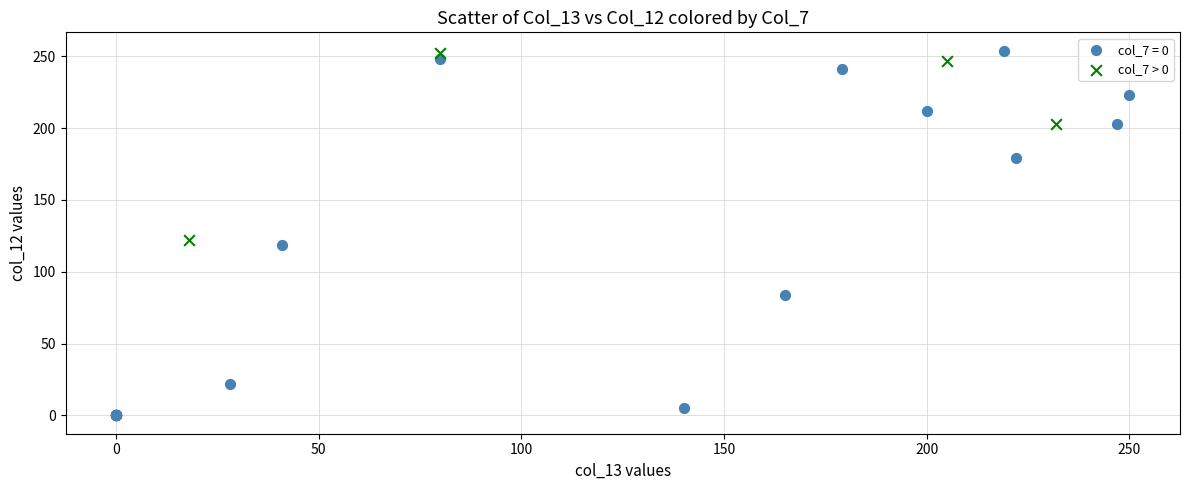

Which series has the widest spread of Y values?

col_7 = 0